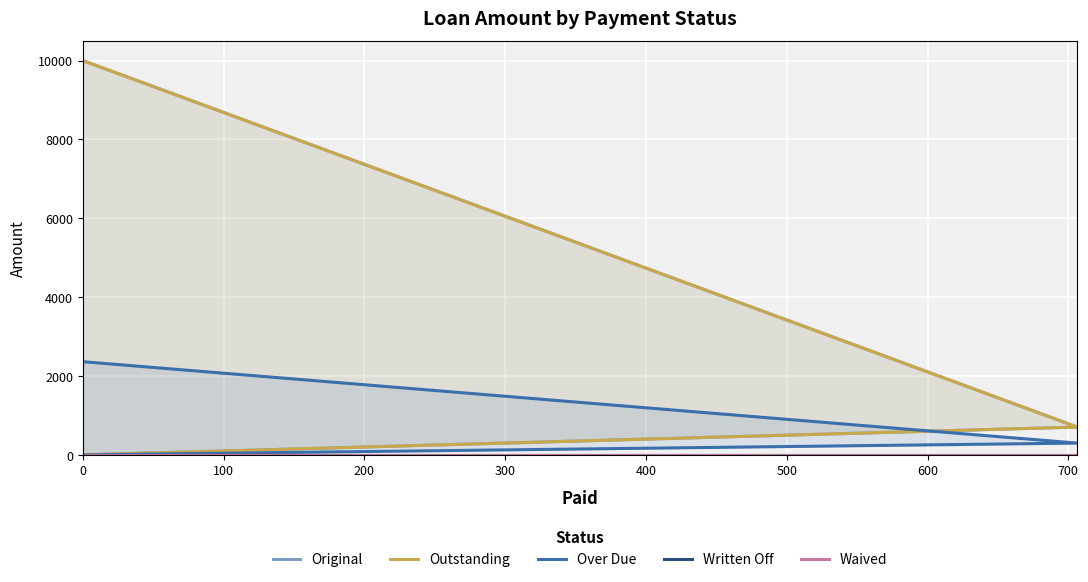

True or false: Written Off and Original intersect in this chart.

False